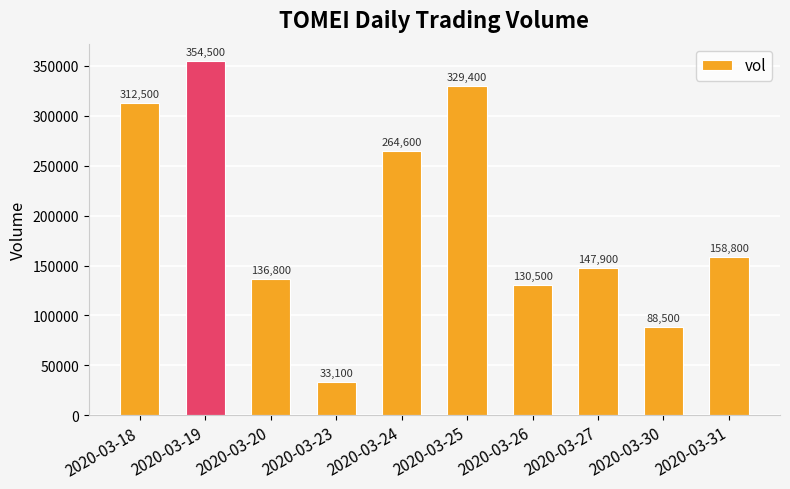

Does the chart contain any negative values?

No